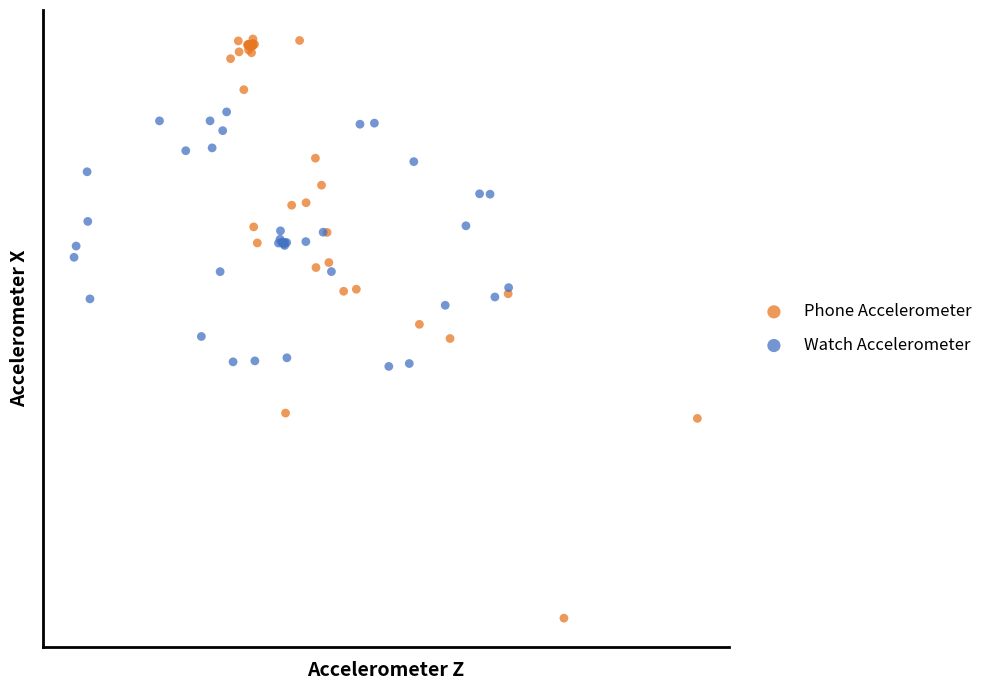

Which series reaches the minimum Y coordinate?

Phone Accelerometer